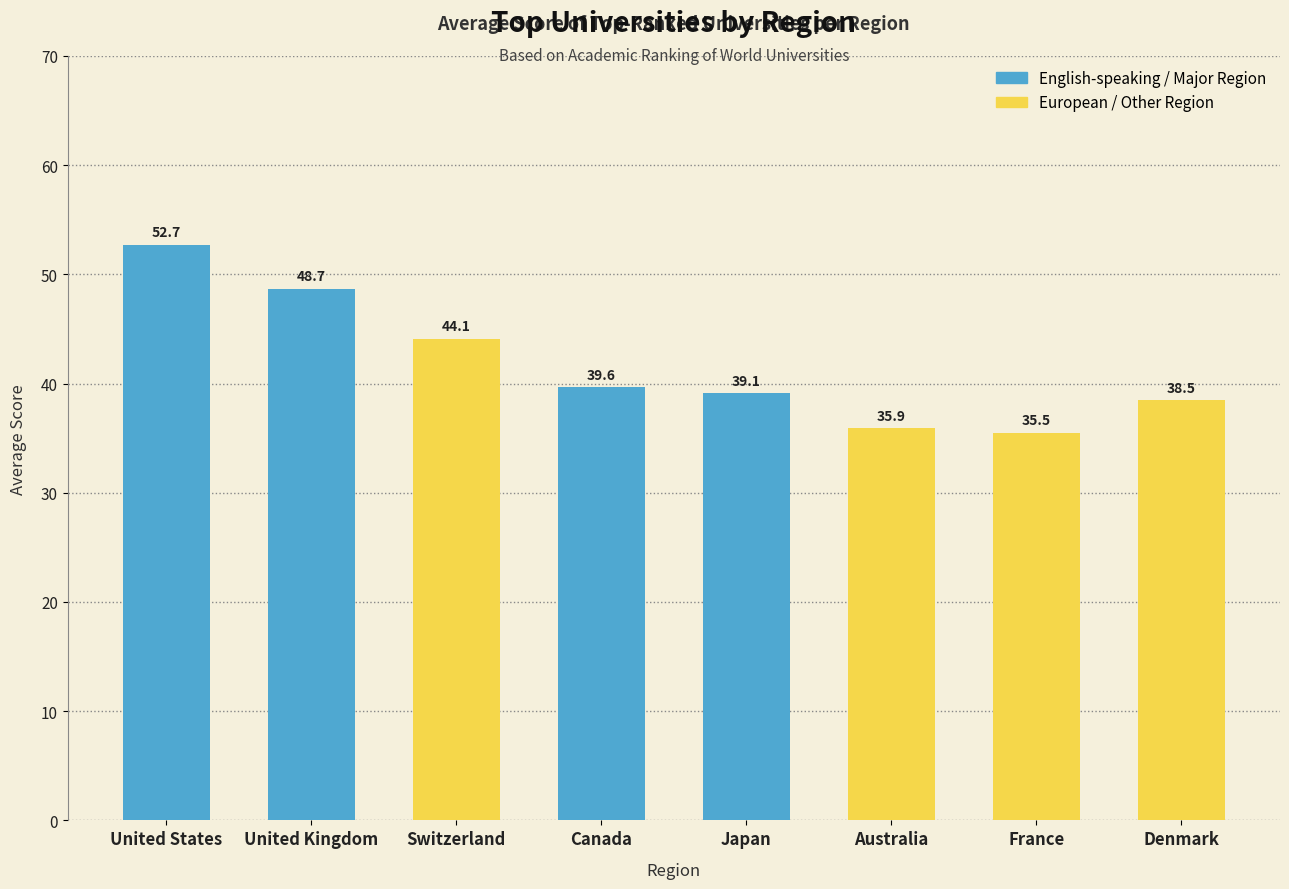

Where does the data first go above 39?

United States